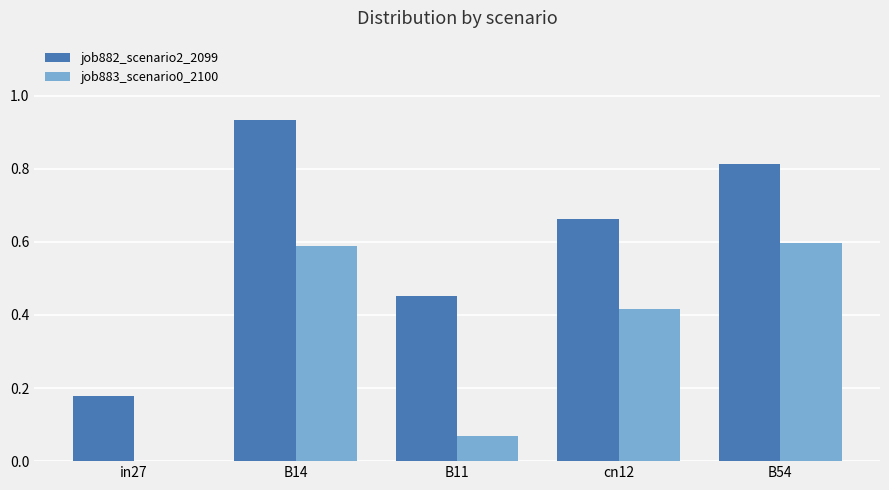

How many series are shown in this chart?

2